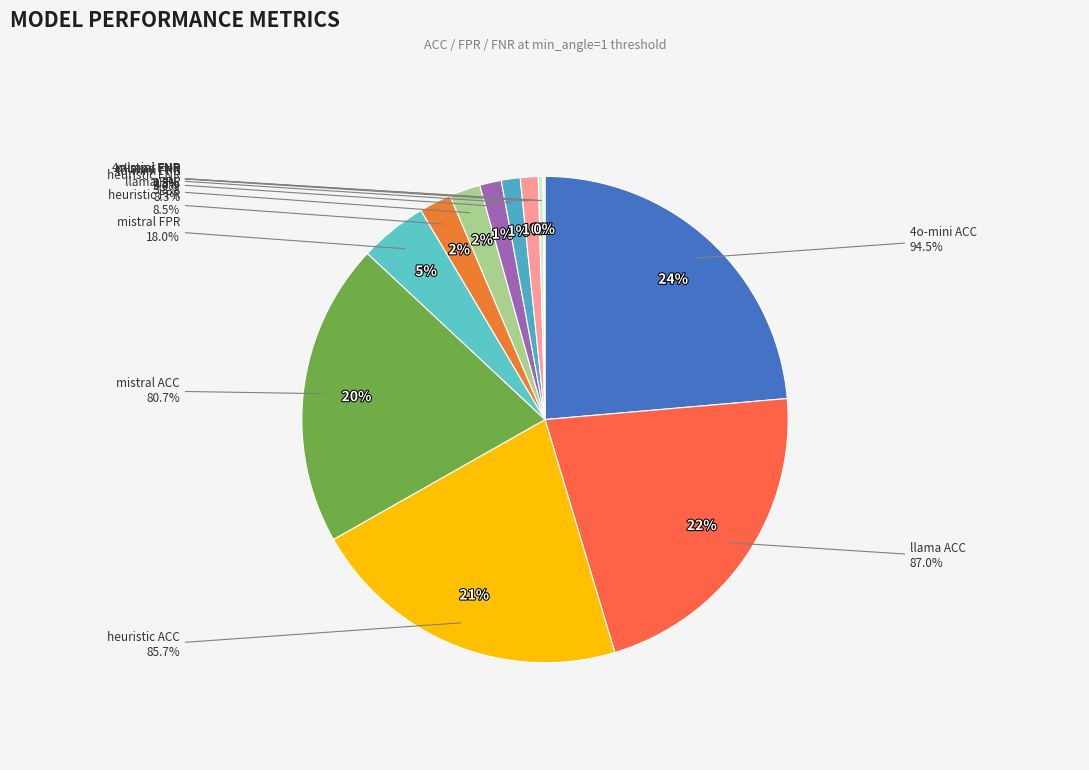

Which category has the biggest portion of the pie?

4o-mini ACC